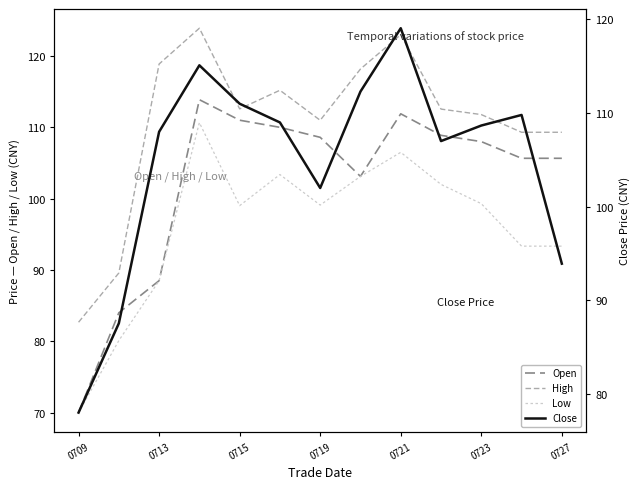

The Low series shows 88.5 at 0713. True or false?

True